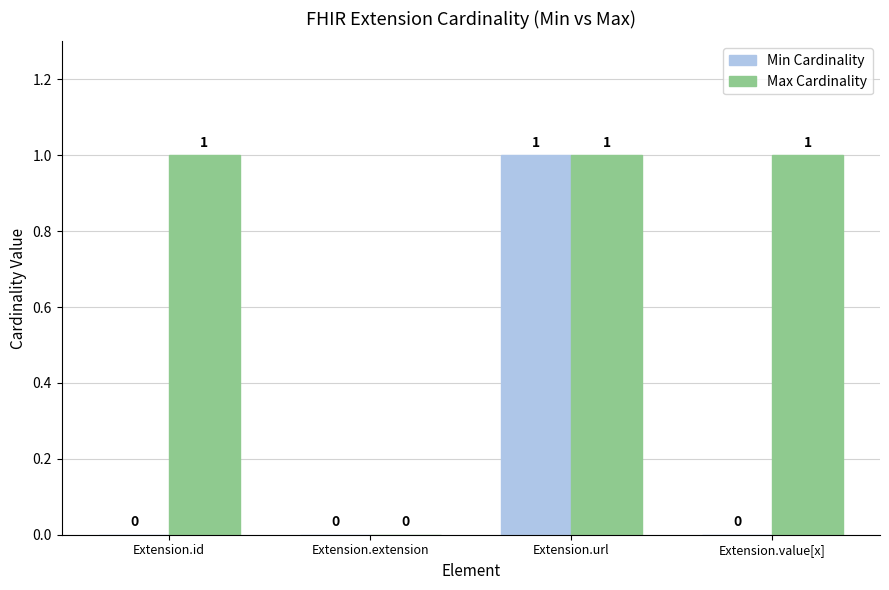

What is the total value across all series at Extension.url?

2